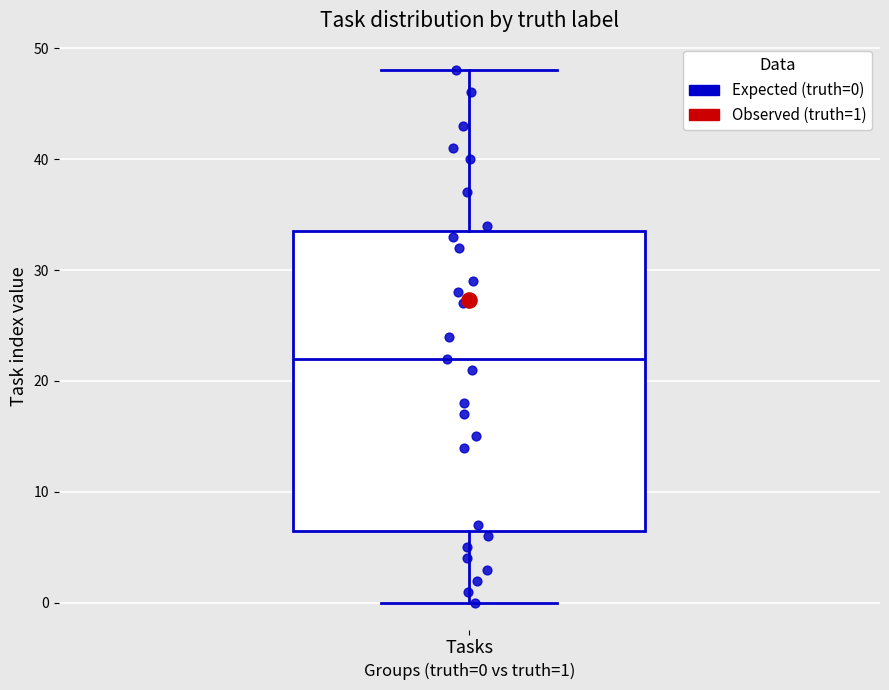

Where does the upper whisker of the box for Tasks end on the y-axis? The values are not printed on the chart, so give them approximately, as read against the axis.

48